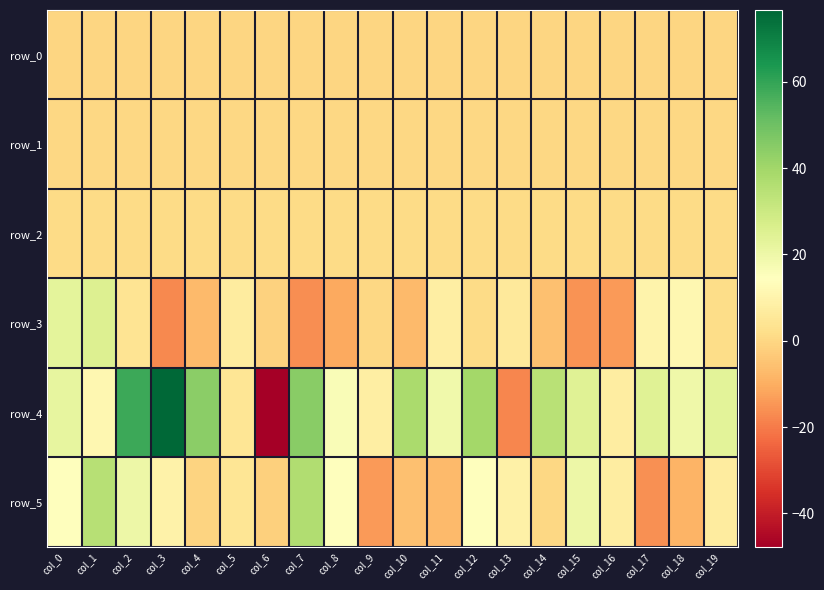

Between col_5 and col_1, which is larger?

col_1